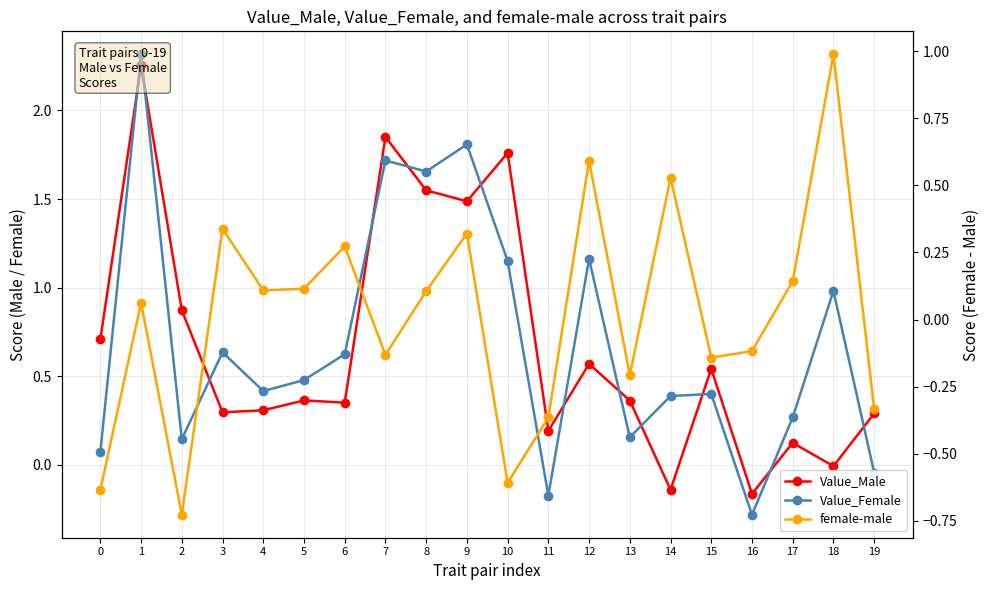

What is the sum of the Value_Female values at 11 and 7?

1.5